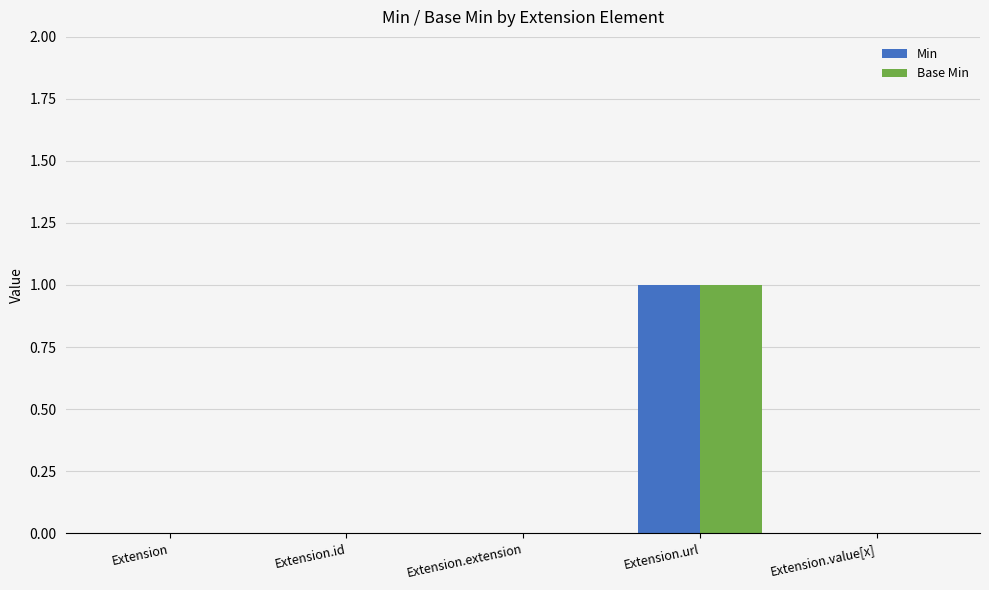

Count the Min values in the range 0 to 1.

5